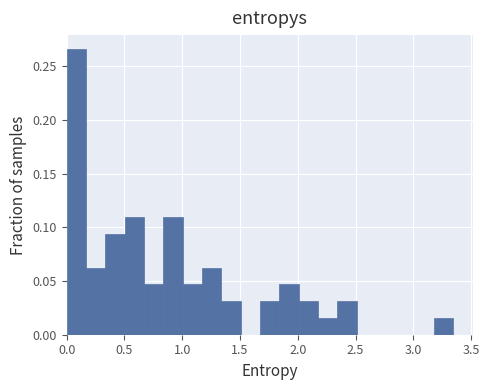

Around what value on the x-axis is the tallest bar? Give the approximate position of its centre, as read against the axis.

0.10